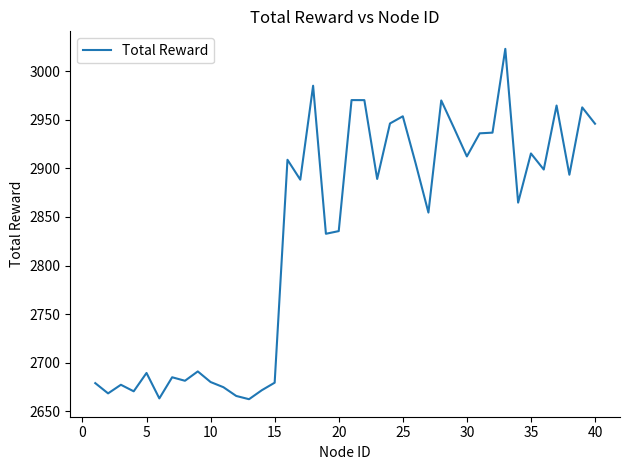

What is the smallest value displayed?

2662.4